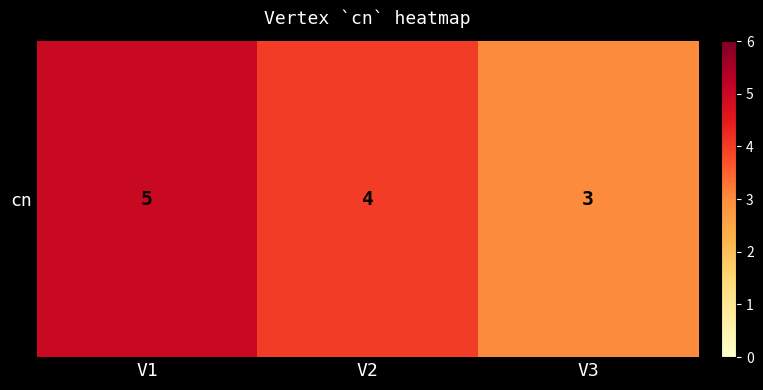

Reading right to left, list all the values displayed in this chart.

3	4	5